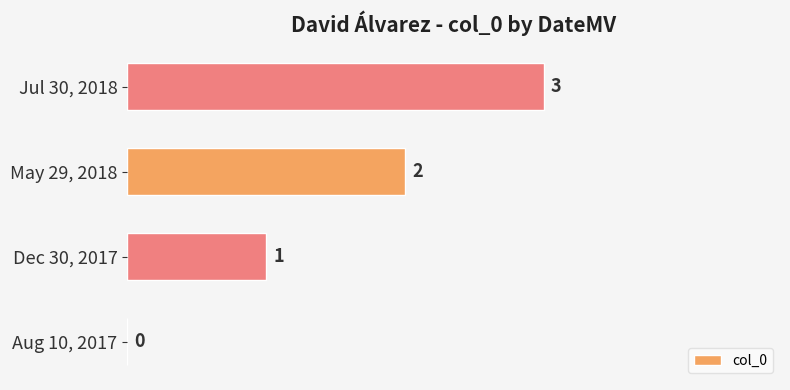

Between Jul 30, 2018 and May 29, 2018, which is larger?

Jul 30, 2018